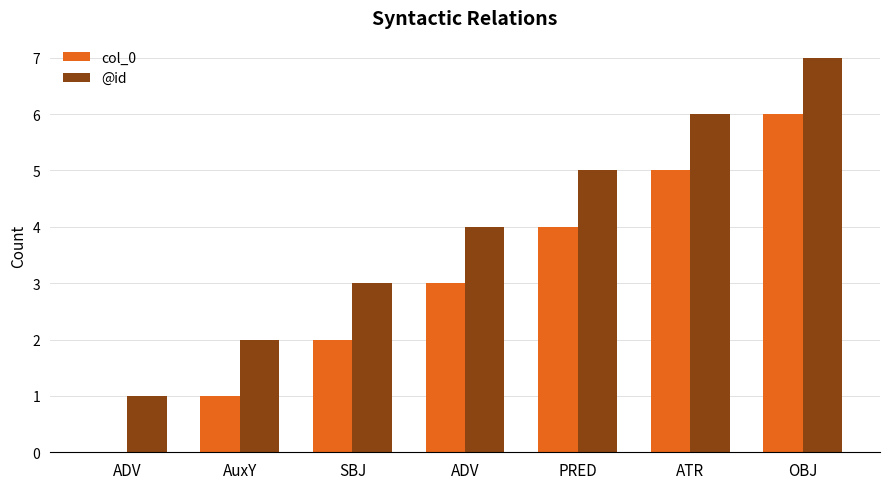

Are the bars grouped side by side (vs. stacked)?

Yes